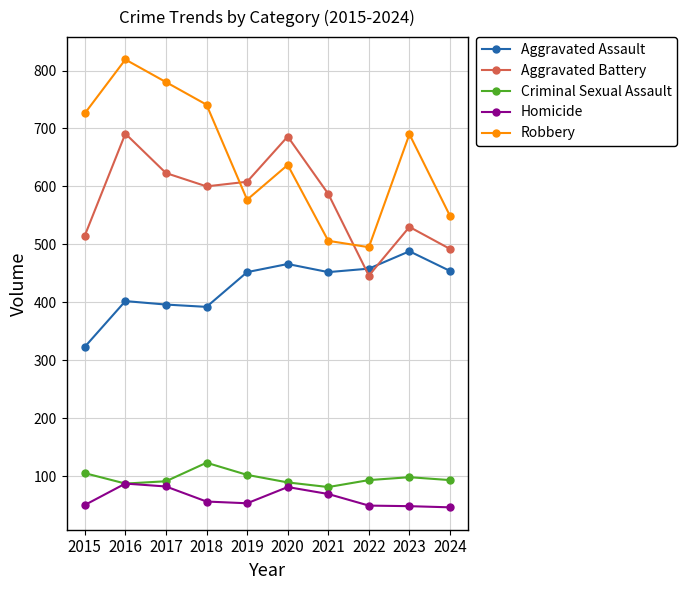

What is the highest value of the Homicide series?

87